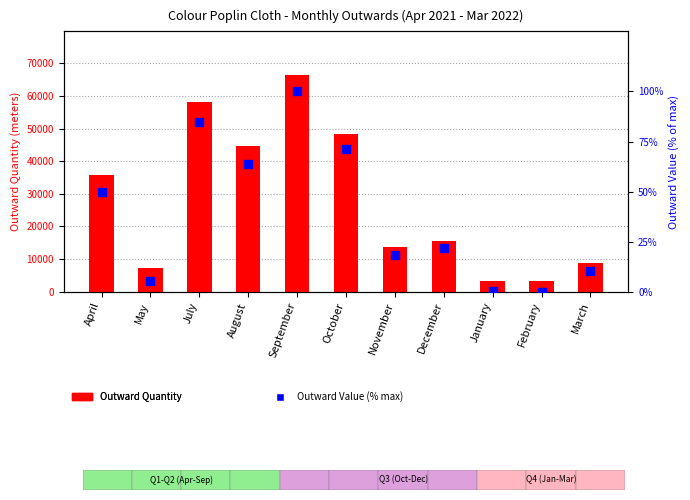

Which series has the largest total across all categories?

Outward Quantity (meters)